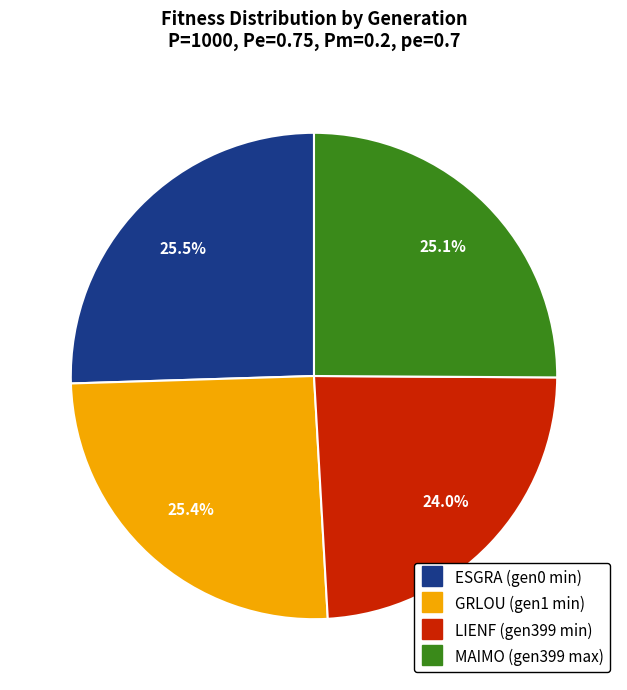

Is there any slice that represents more than half of the pie?

No